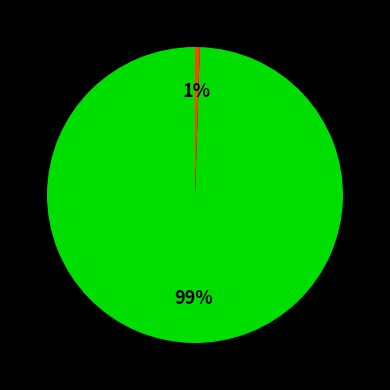

Is there a majority slice in this chart?

Yes